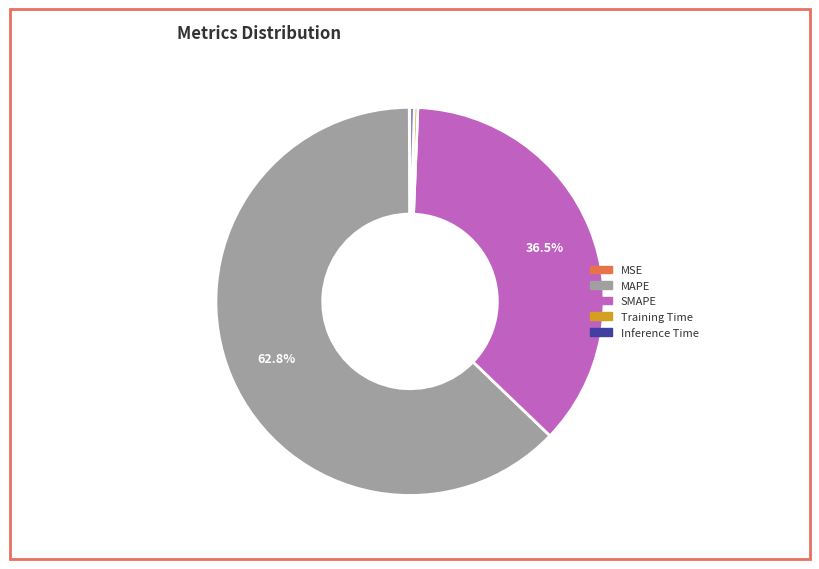

How much of the chart is everything except SMAPE?

63.5%